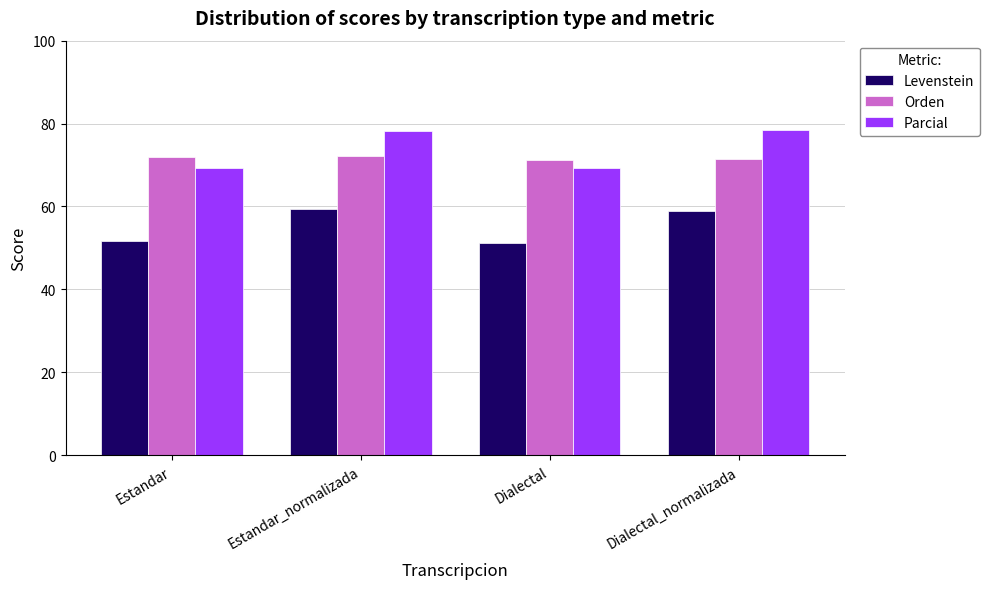

Rank the series by their maximum value, from highest to lowest.

Parcial, Orden, Levenstein